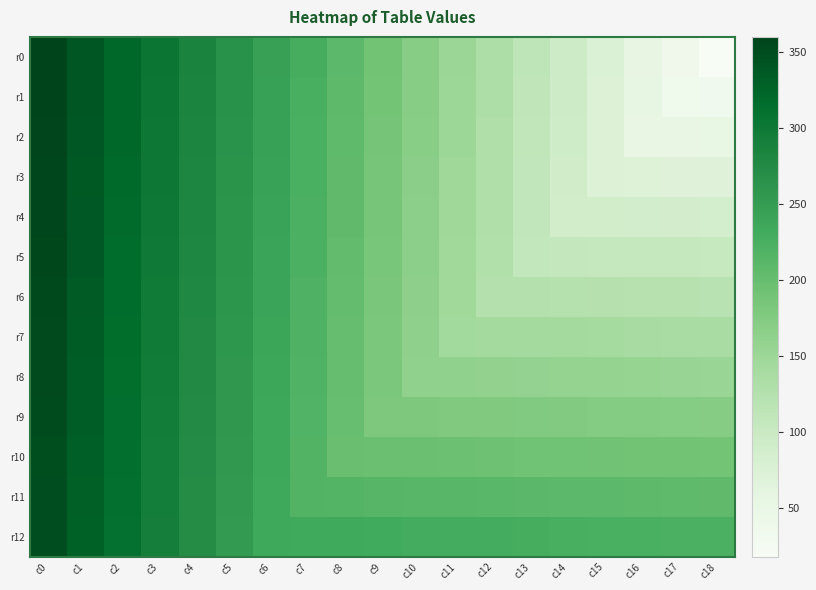

Reading left to right, extract all data points from this chart.

r0: c0=360	c1=341	c2=322	c3=303	c4=284	c5=265	c6=246	c7=227	c8=208	c9=189	c10=170	c11=151	c12=132	c13=113	c14=94	c15=75	c16=56	c17=37	c18=18
r1: c0=359	c1=340	c2=321	c3=302	c4=283	c5=264	c6=245	c7=226	c8=207	c9=188	c10=169	c11=150	c12=131	c13=112	c14=93	c15=74	c16=55	c17=36	c18=35
r2: c0=358	c1=339	c2=320	c3=301	c4=282	c5=263	c6=244	c7=225	c8=206	c9=187	c10=168	c11=149	c12=130	c13=111	c14=92	c15=73	c16=54	c17=53	c18=52
r3: c0=357	c1=338	c2=319	c3=300	c4=281	c5=262	c6=243	c7=224	c8=205	c9=186	c10=167	c11=148	c12=129	c13=110	c14=91	c15=72	c16=71	c17=70	c18=69
r4: c0=356	c1=337	c2=318	c3=299	c4=280	c5=261	c6=242	c7=223	c8=204	c9=185	c10=166	c11=147	c12=128	c13=109	c14=90	c15=89	c16=88	c17=87	c18=86
r5: c0=355	c1=336	c2=317	c3=298	c4=279	c5=260	c6=241	c7=222	c8=203	c9=184	c10=165	c11=146	c12=127	c13=108	c14=107	c15=106	c16=105	c17=104	c18=103
r6: c0=354	c1=335	c2=316	c3=297	c4=278	c5=259	c6=240	c7=221	c8=202	c9=183	c10=164	c11=145	c12=126	c13=125	c14=124	c15=123	c16=122	c17=121	c18=120
r7: c0=353	c1=334	c2=315	c3=296	c4=277	c5=258	c6=239	c7=220	c8=201	c9=182	c10=163	c11=144	c12=143	c13=142	c14=141	c15=140	c16=139	c17=138	c18=137
r8: c0=352	c1=333	c2=314	c3=295	c4=276	c5=257	c6=238	c7=219	c8=200	c9=181	c10=162	c11=161	c12=160	c13=159	c14=158	c15=157	c16=156	c17=155	c18=154
r9: c0=351	c1=332	c2=313	c3=294	c4=275	c5=256	c6=237	c7=218	c8=199	c9=180	c10=179	c11=178	c12=177	c13=176	c14=175	c15=174	c16=173	c17=172	c18=171
r10: c0=350	c1=331	c2=312	c3=293	c4=274	c5=255	c6=236	c7=217	c8=198	c9=197	c10=196	c11=195	c12=194	c13=193	c14=192	c15=191	c16=190	c17=189	c18=188
r11: c0=349	c1=330	c2=311	c3=292	c4=273	c5=254	c6=235	c7=216	c8=215	c9=214	c10=213	c11=212	c12=211	c13=210	c14=209	c15=208	c16=207	c17=206	c18=205
r12: c0=348	c1=329	c2=310	c3=291	c4=272	c5=253	c6=234	c7=233	c8=232	c9=231	c10=230	c11=229	c12=228	c13=227	c14=226	c15=225	c16=224	c17=223	c18=222